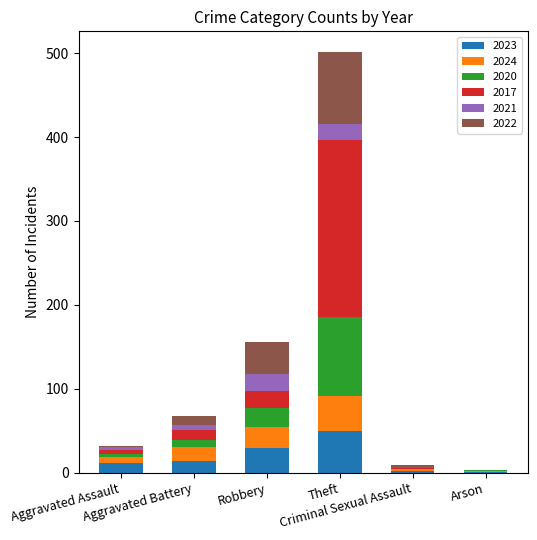

What is the highest value of the 2023 series?

50